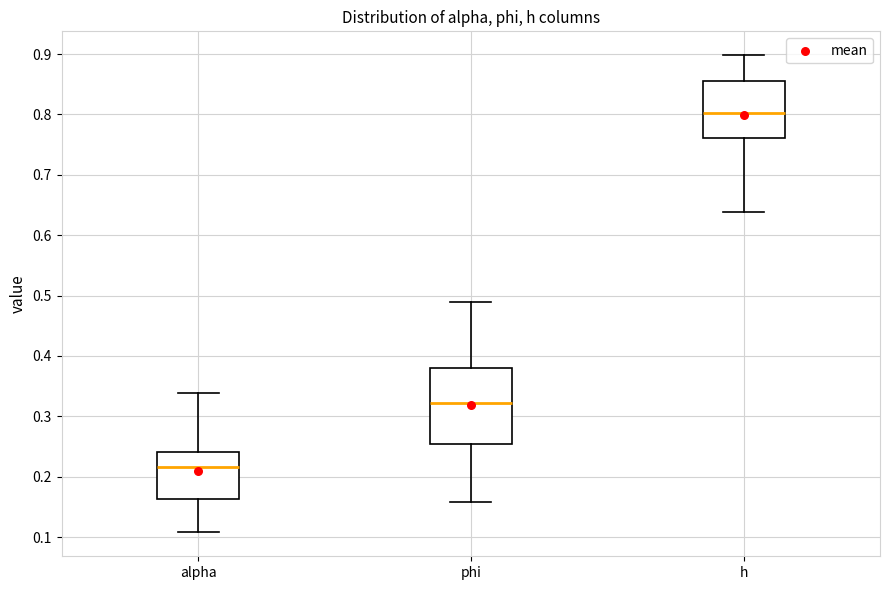

Comparing the boxes themselves (not the whiskers), which one is the tallest?

phi